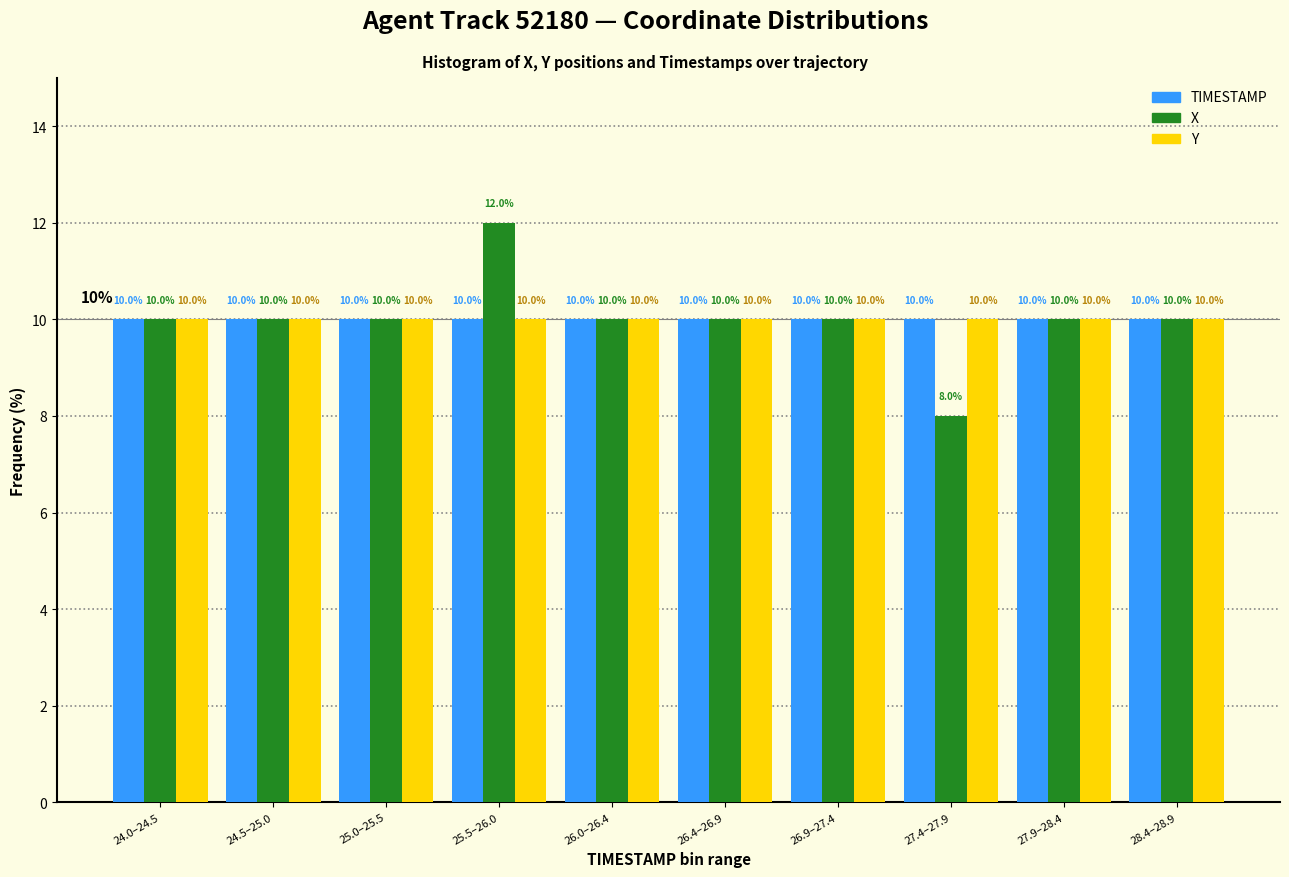

Reading left to right, list all the values displayed in this chart.

TIMESTAMP: 10	10	10	10	10	10	10	10	10	10
X: 10	10	10	12	10	10	10	8	10	10
Y: 10	10	10	10	10	10	10	10	10	10